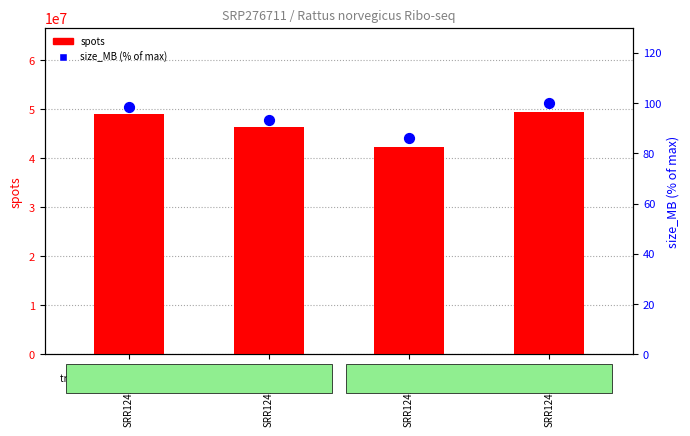

What is the total value across all series at SRR12414242?

42310552.0